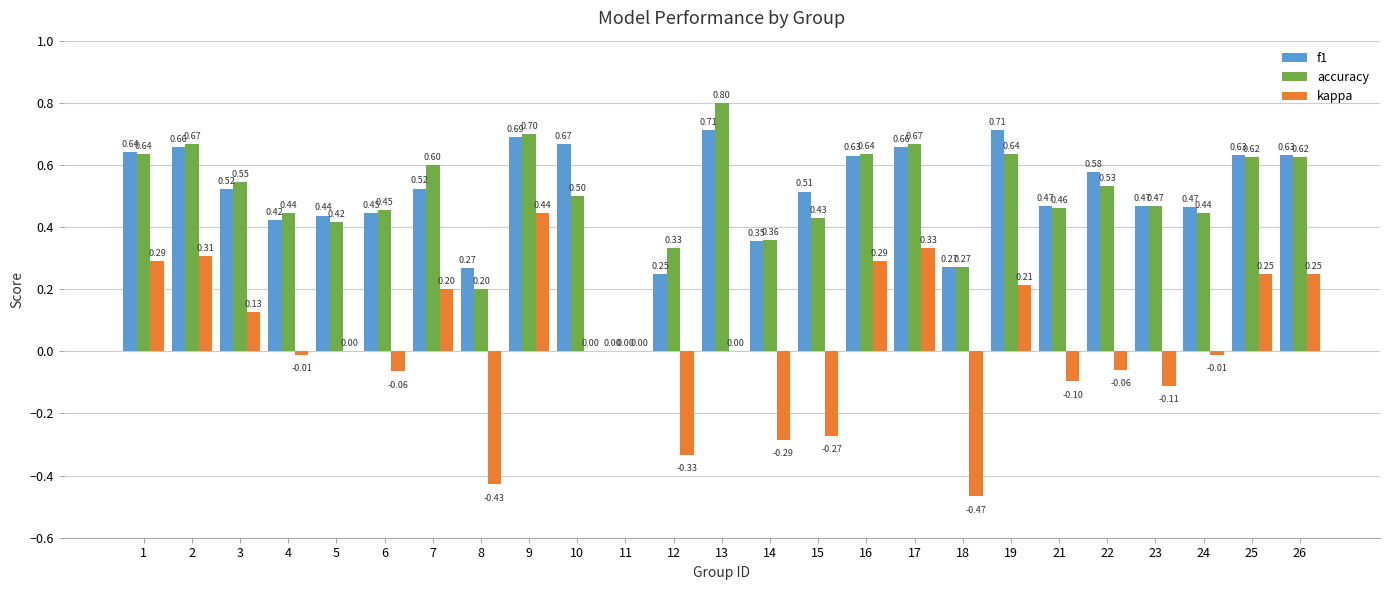

Which series has the largest total across all categories?

f1